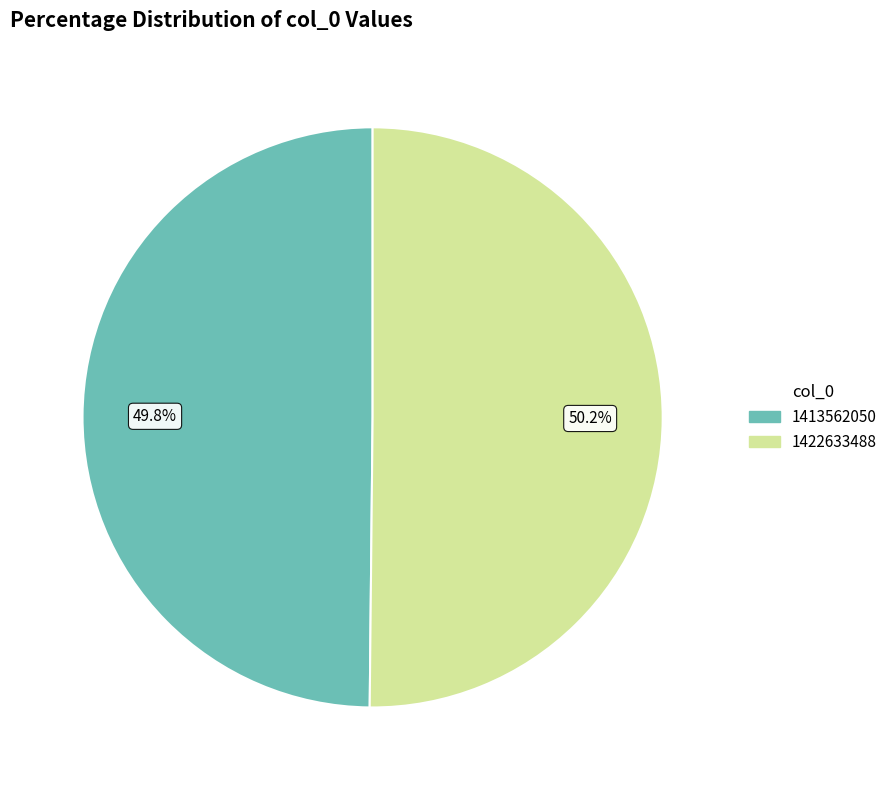

Is the sum of 1422633488 and 1413562050 greater than half?

Yes